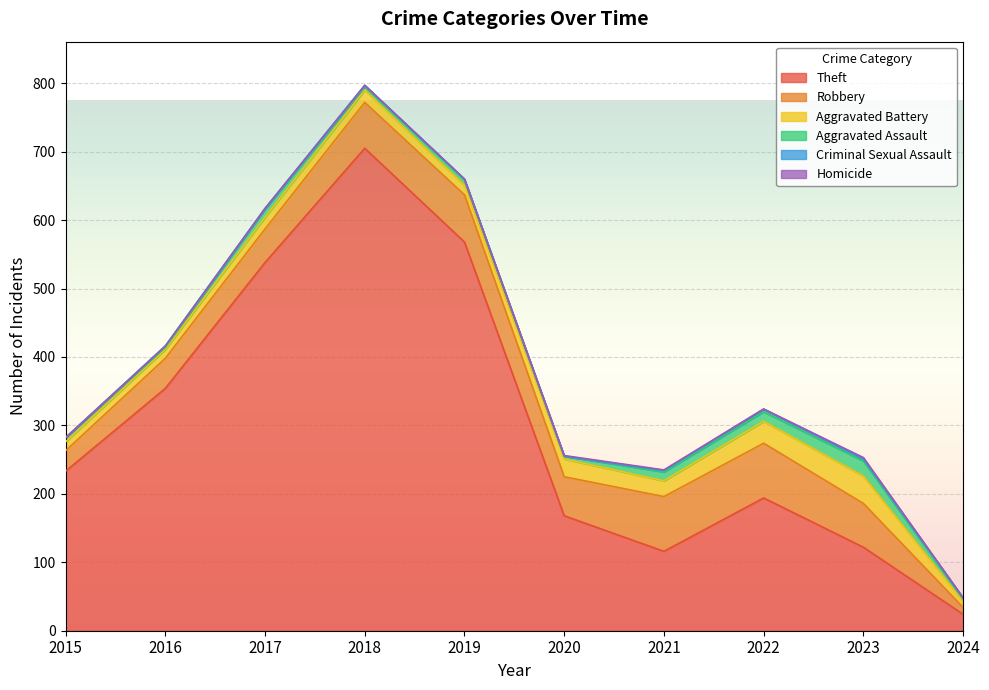

Reading left to right, list all the values displayed in this chart.

Theft: 2015=233	2016=354	2017=538	2018=705	2019=568	2020=168	2021=116	2022=194	2023=122	2024=24
Robbery: 2015=30	2016=44	2017=49	2018=67	2019=69	2020=57	2021=80	2022=80	2023=64	2024=10
Aggravated Battery: 2015=13	2016=13	2017=17	2018=18	2019=14	2020=26	2021=23	2022=32	2023=40	2024=9
Aggravated Assault: 2015=6	2016=3	2017=12	2018=5	2019=8	2020=4	2021=13	2022=14	2023=22	2024=3
Criminal Sexual Assault: 2015=0	2016=2	2017=1	2018=2	2019=1	2020=0	2021=2	2022=4	2023=3	2024=2
Homicide: 2015=0	2016=0	2017=0	2018=0	2019=0	2020=1	2021=1	2022=0	2023=2	2024=0